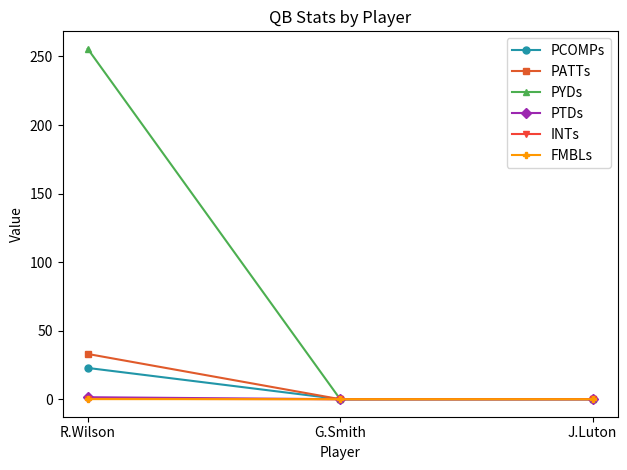

What is the average value of the PTDs series?

0.5